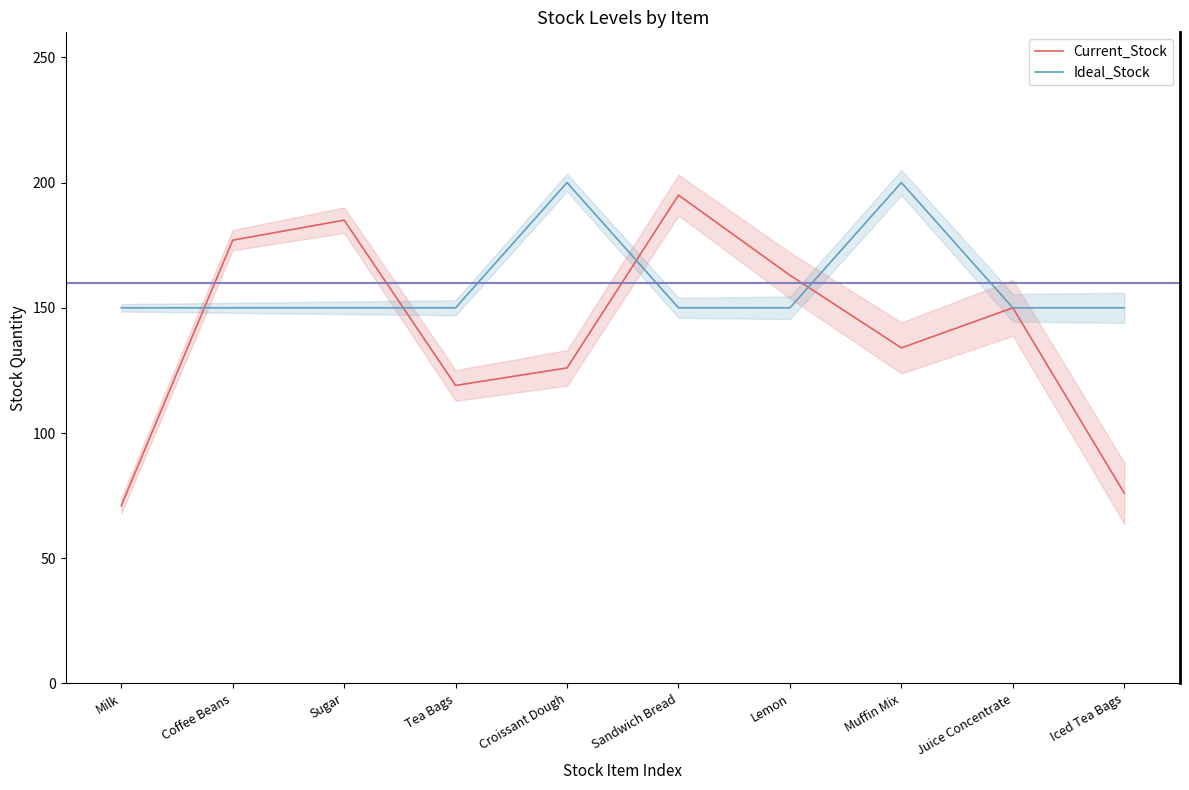

How many data points in Current_Stock are above 150?

4